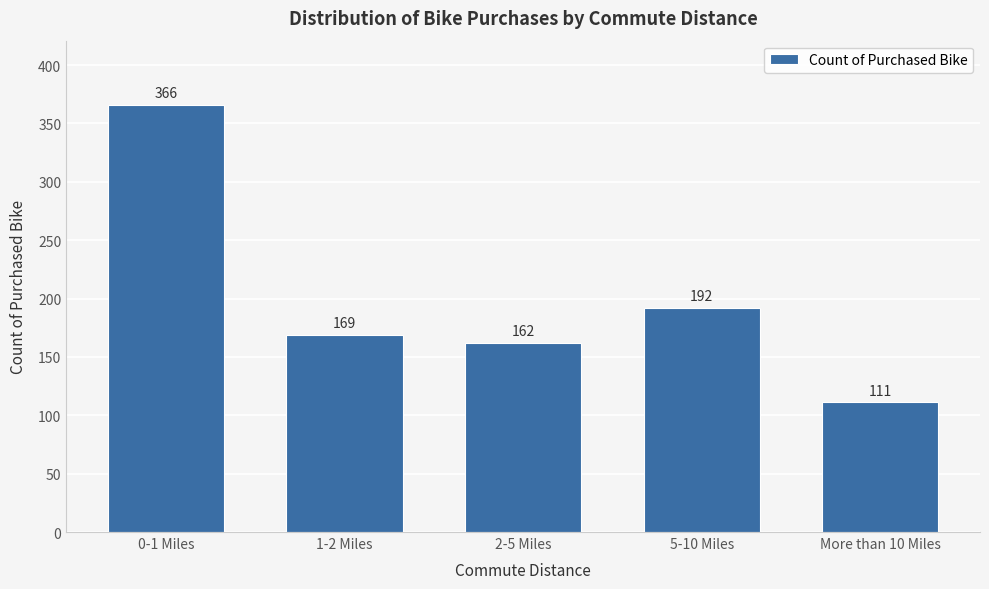

Reading right to left, what are all the values shown in this chart?

More than 10 Miles=111	5-10 Miles=192	2-5 Miles=162	1-2 Miles=169	0-1 Miles=366